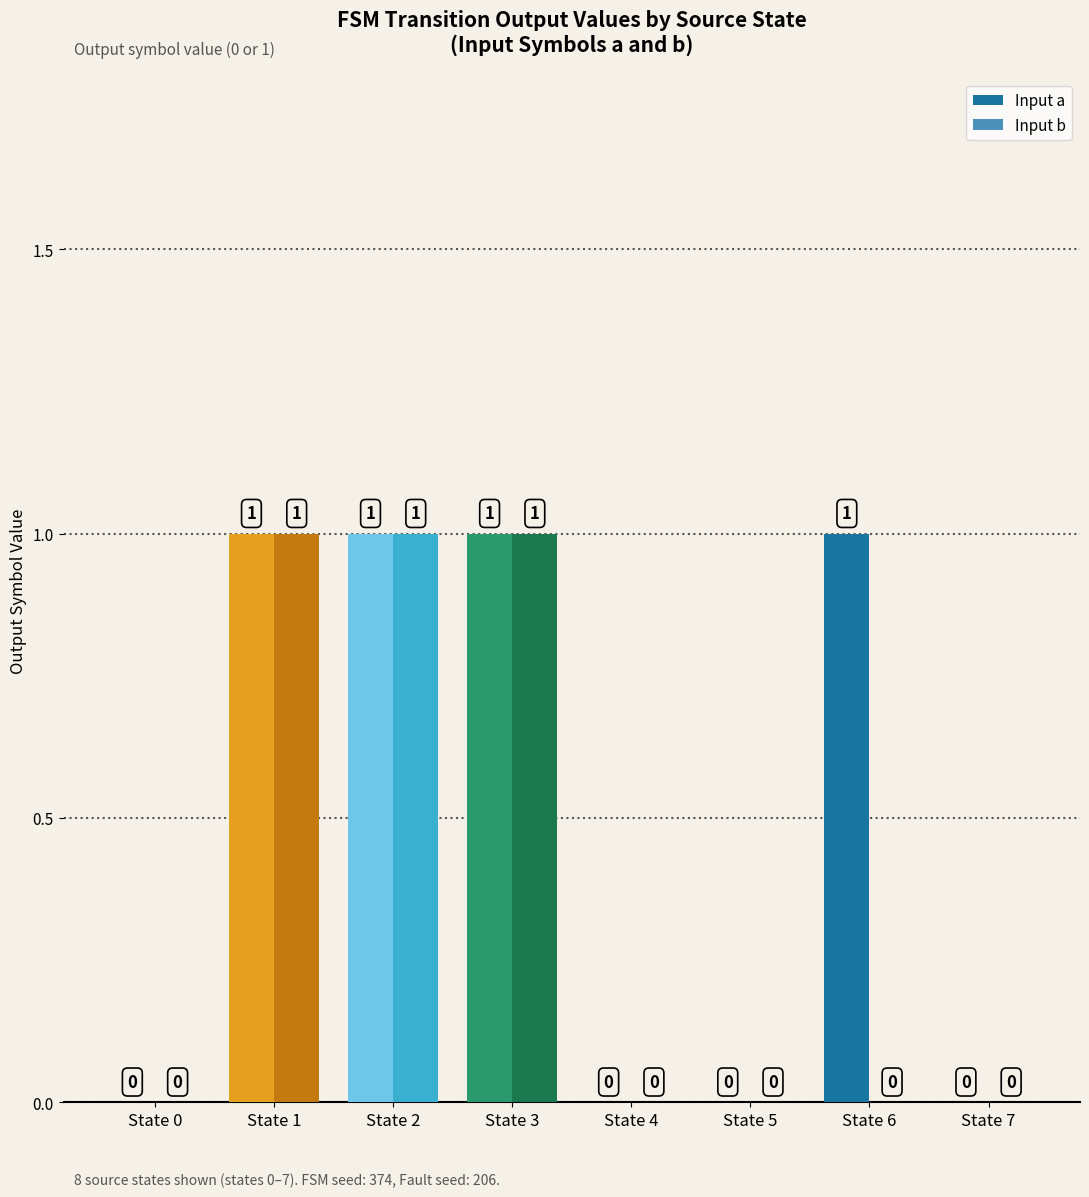

How many Input b values are between 0 and 1?

8